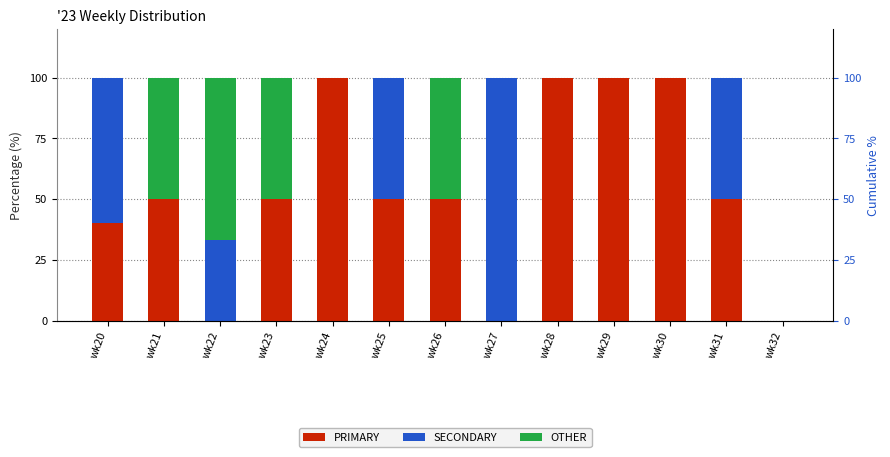

How many values in OTHER are above zero?

4